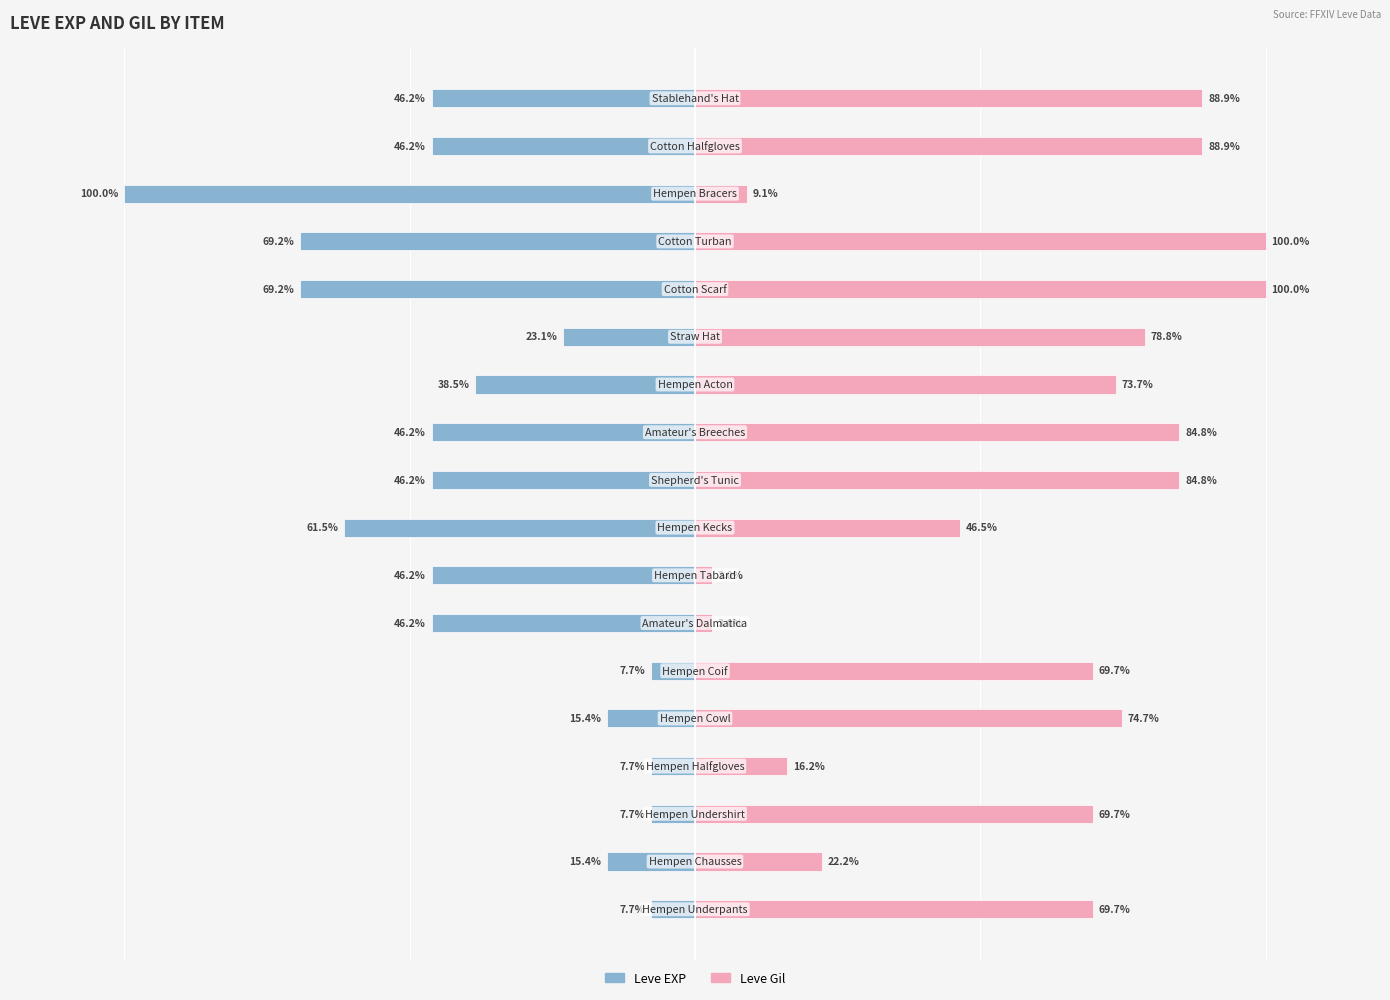

What is the value of the Leve Gil bar at the 15th from the left?

100.0